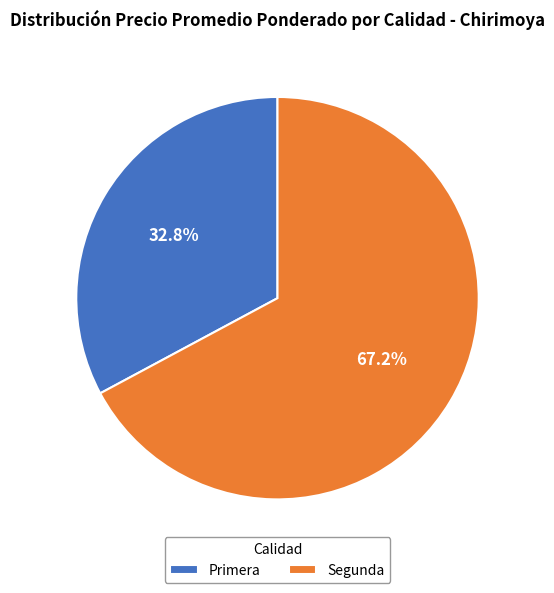

Approximately how many times larger is the value at Segunda compared to Primera?

2.0